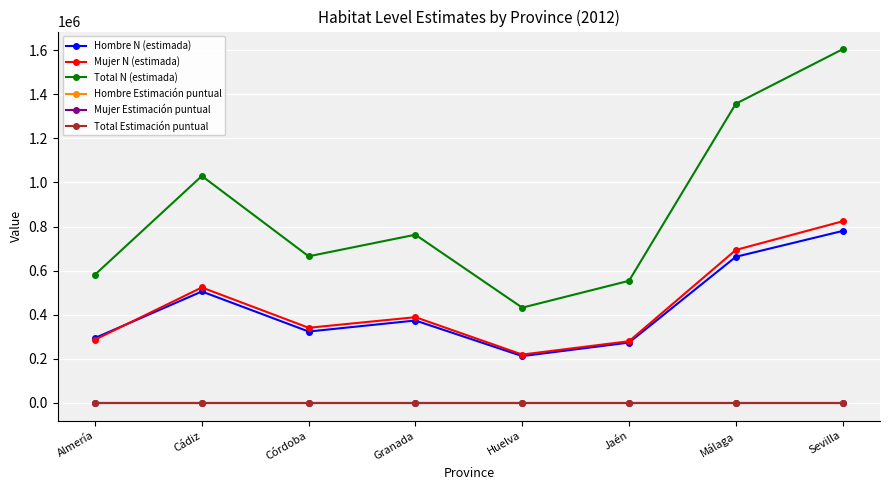

How many interior local peaks does the Hombre N (estimada) series have?

2